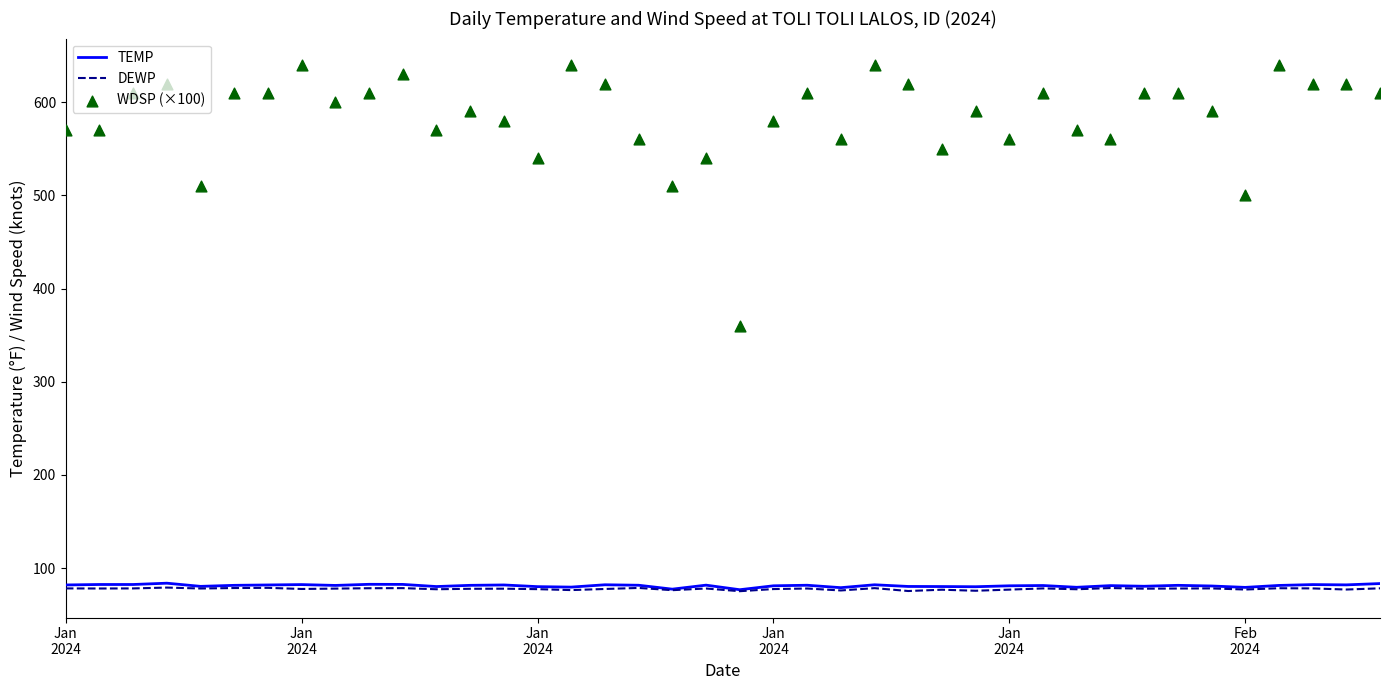

Which series reaches the maximum Y coordinate?

WDSP (×100)